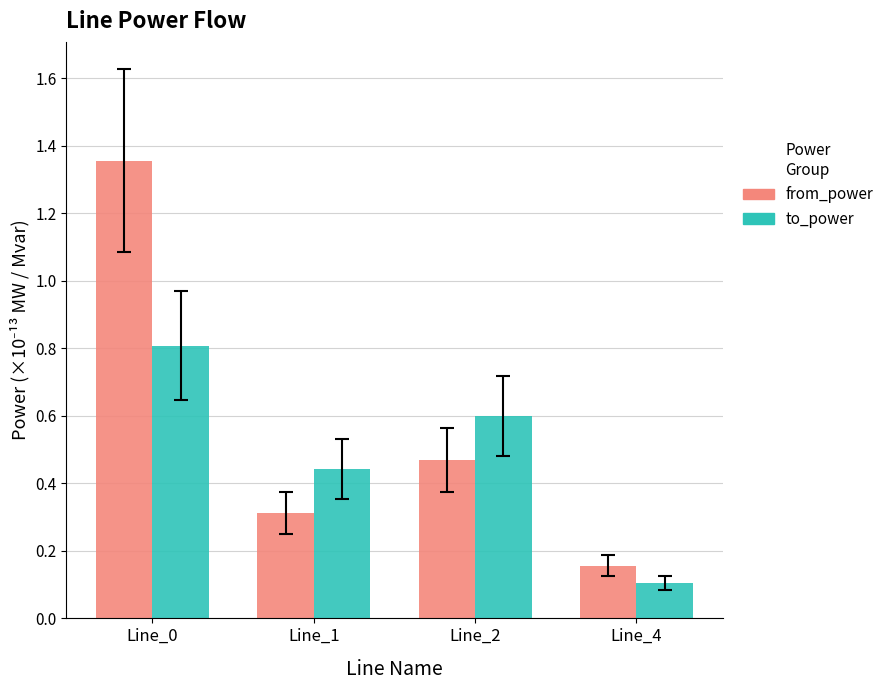

Are the bars grouped side by side (vs. stacked)?

Yes